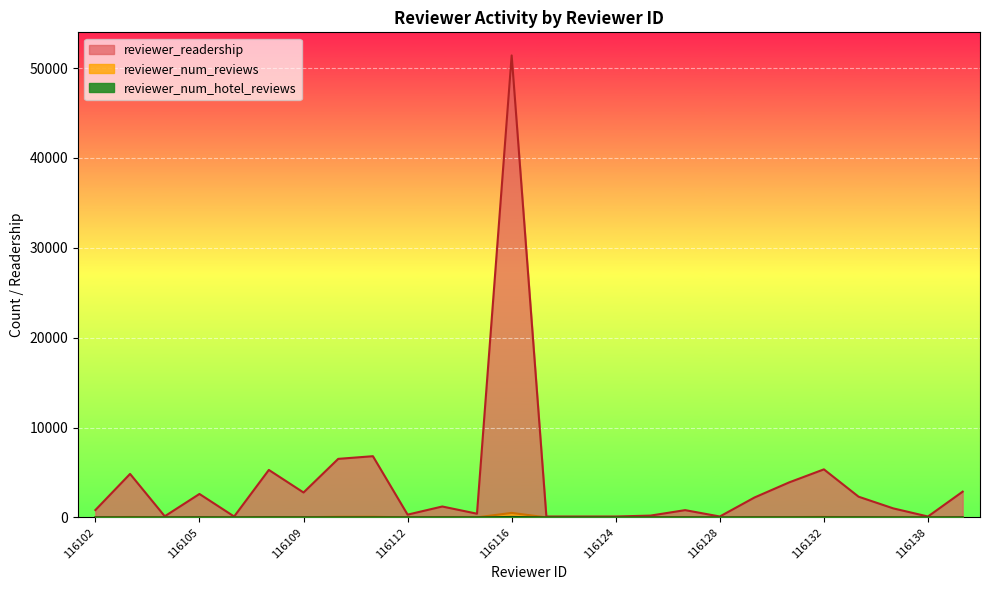

True or false: reviewer_readership and reviewer_num_hotel_reviews cross at least once.

False